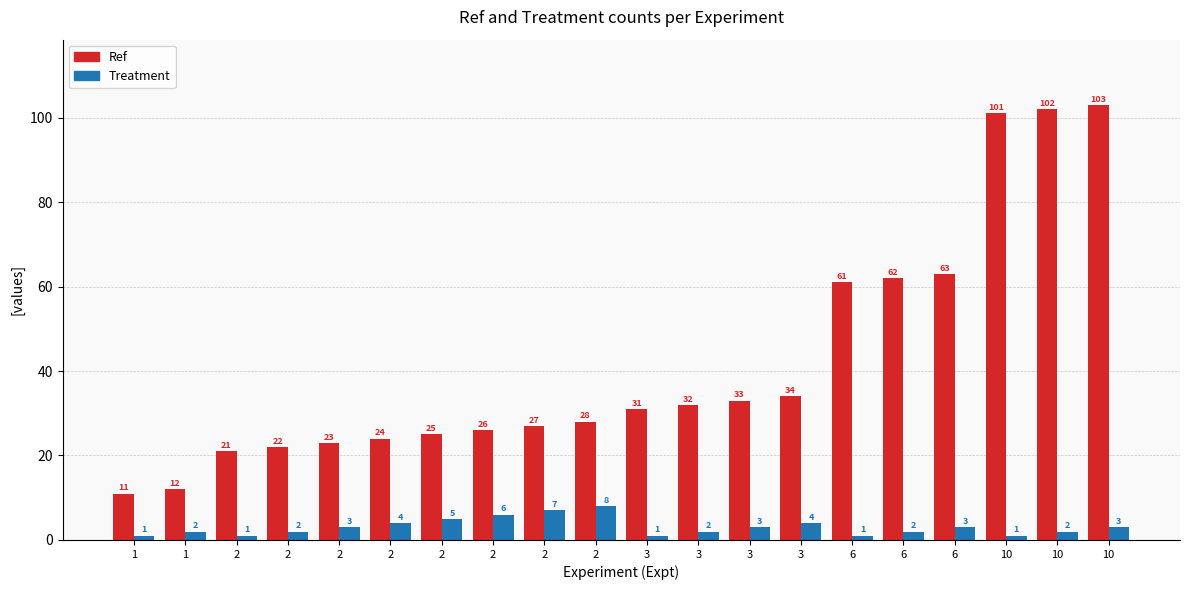

What are all the series names shown in the legend?

Ref, Treatment